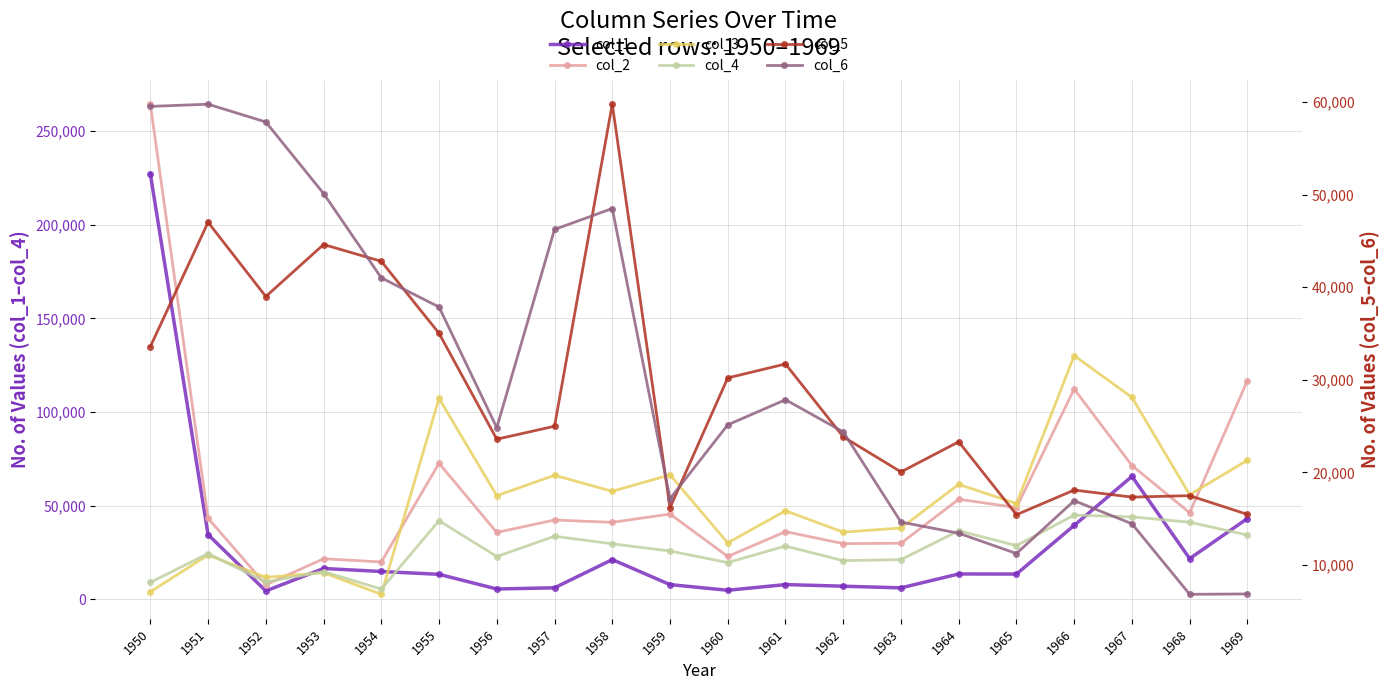

Which category has the lowest value across all series?

1954